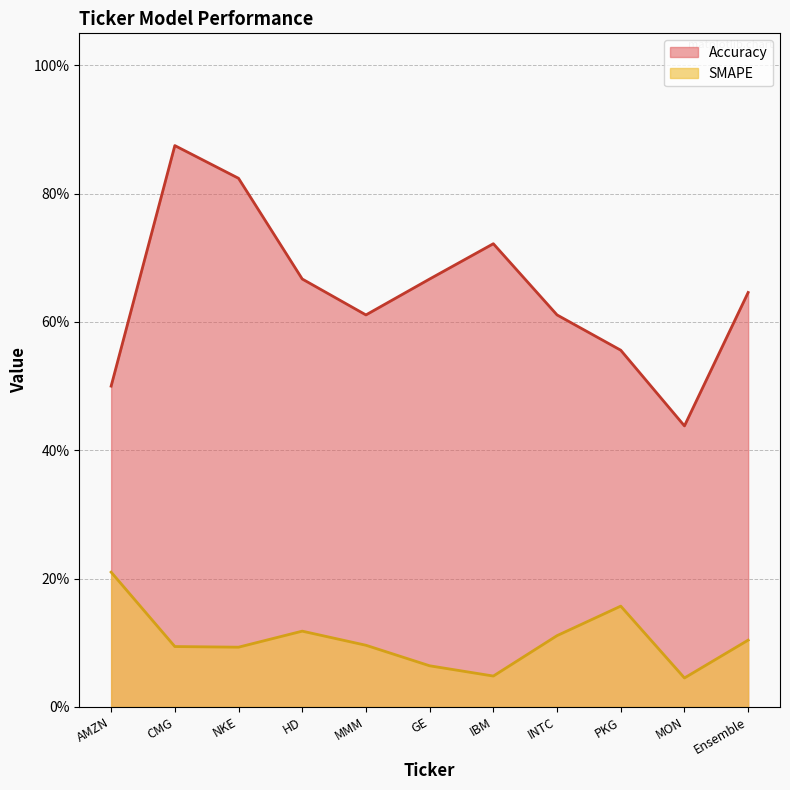

What is the difference between the SMAPE values at PKG and MON?

0.1